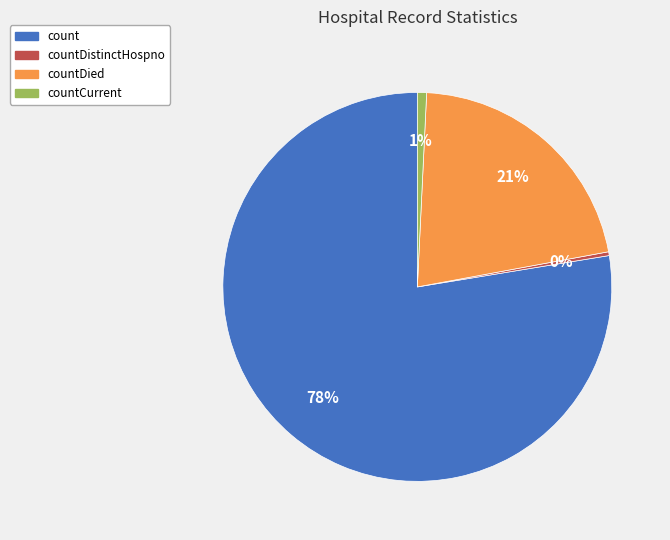

Combined, do count and countDied account for over 50%?

Yes